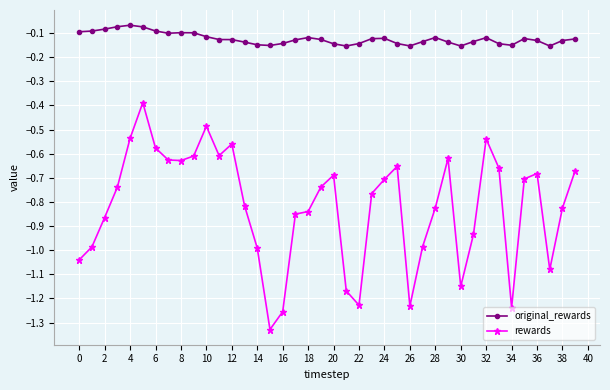

How many categories are shown in the chart?

40